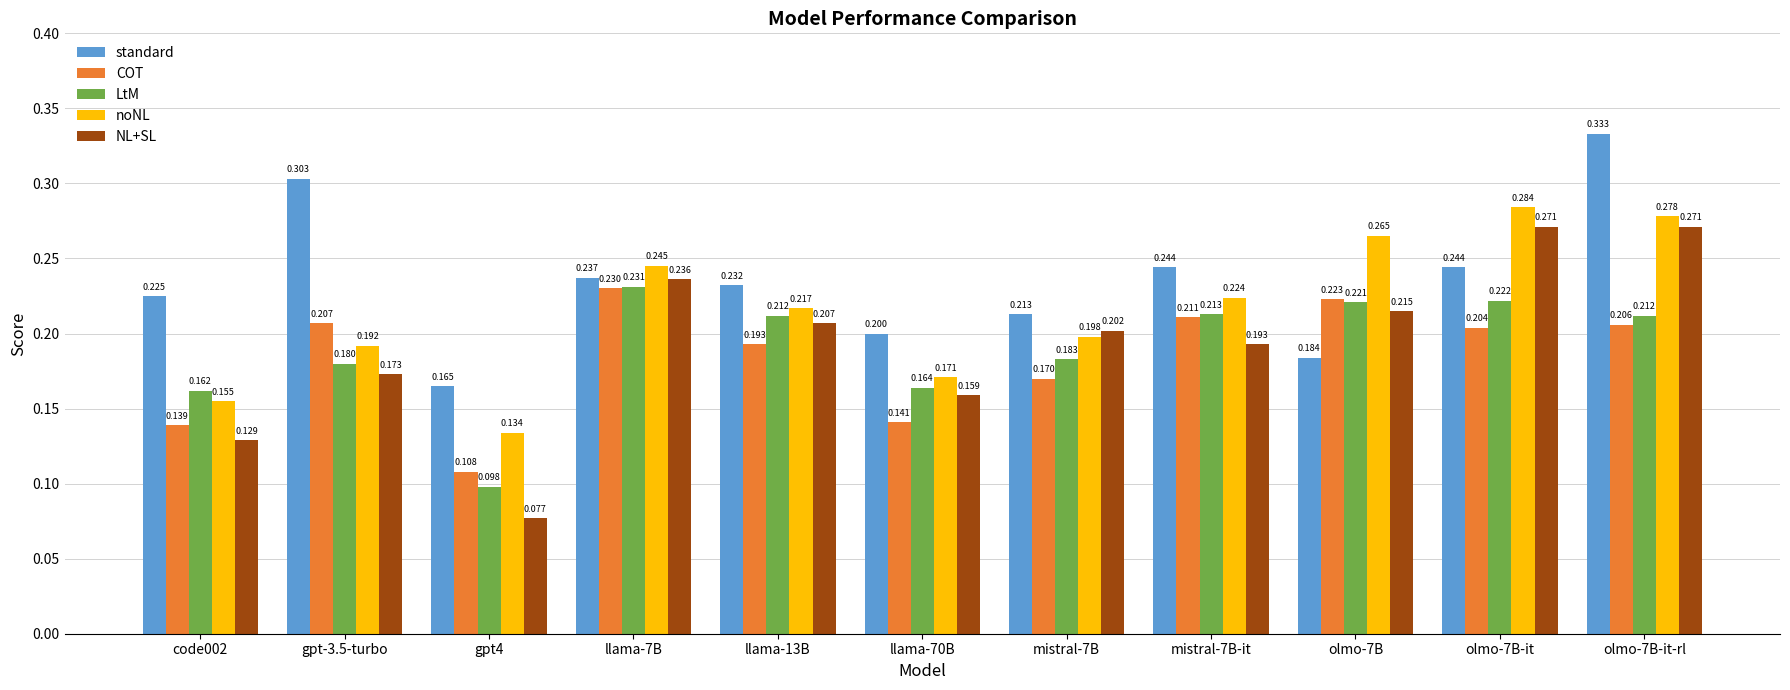

At olmo-7B, list the series in order from largest to smallest.

noNL, COT, LtM, NL+SL, standard